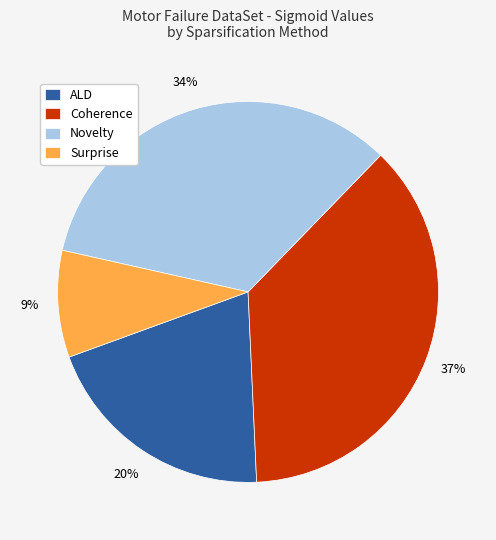

Which category has the smallest portion of the pie?

Surprise